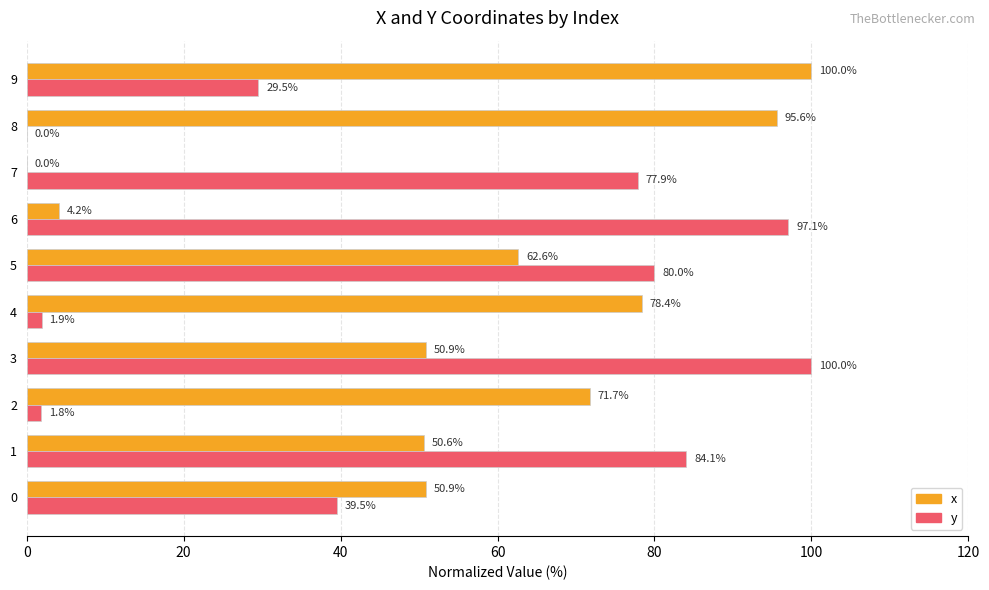

What is the sum of all x values?

564.9